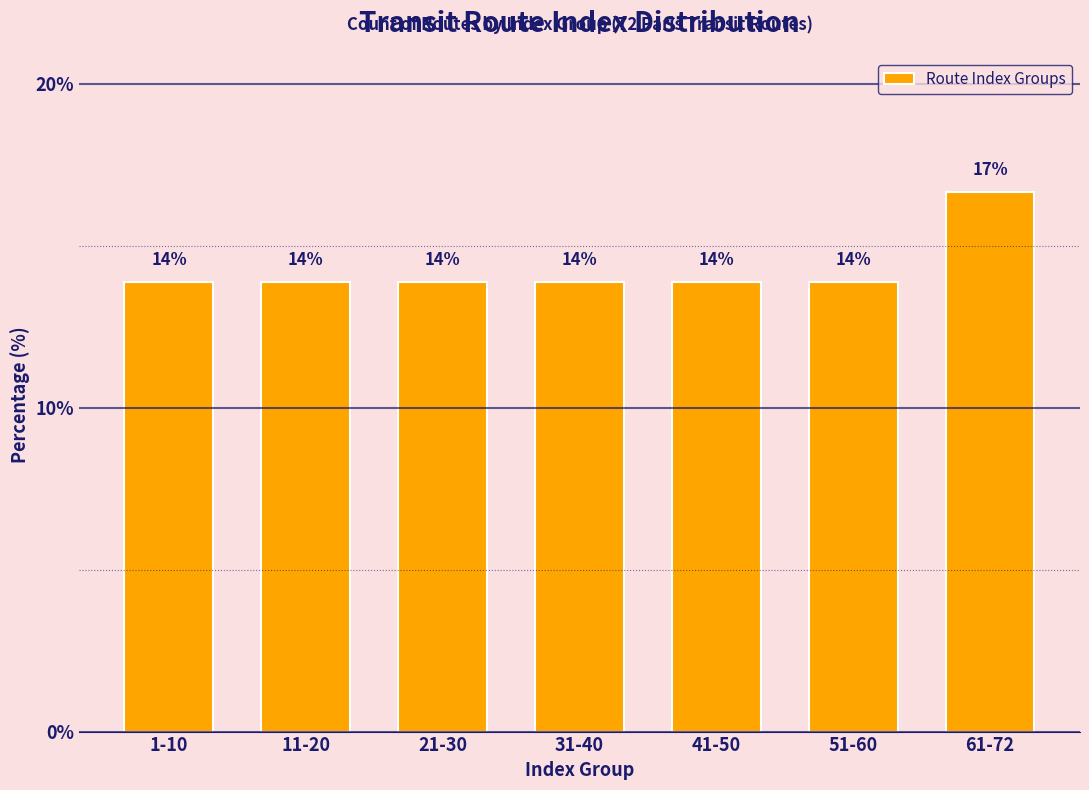

Does the chart contain any negative values?

No